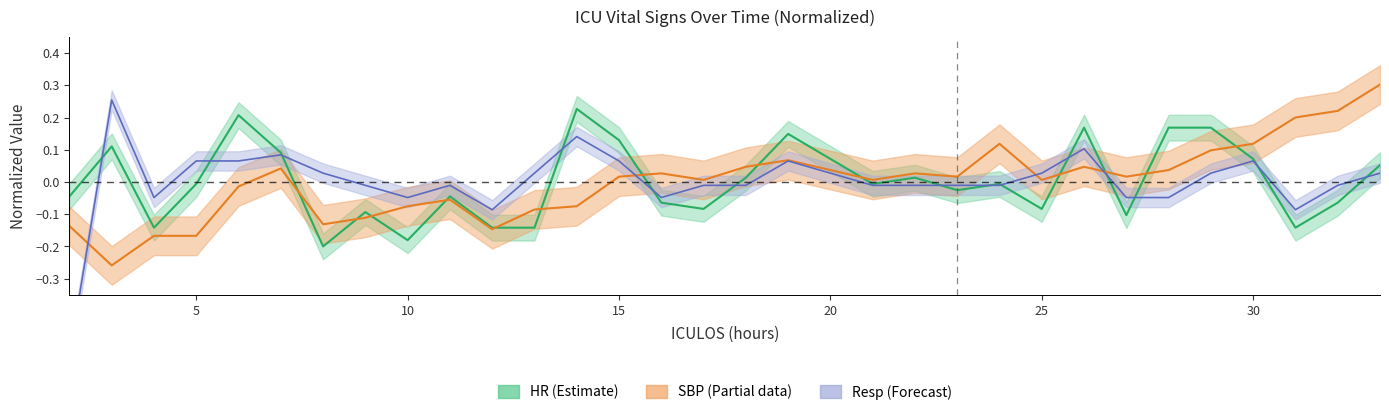

At how many categories does at least one series exceed 0?

25